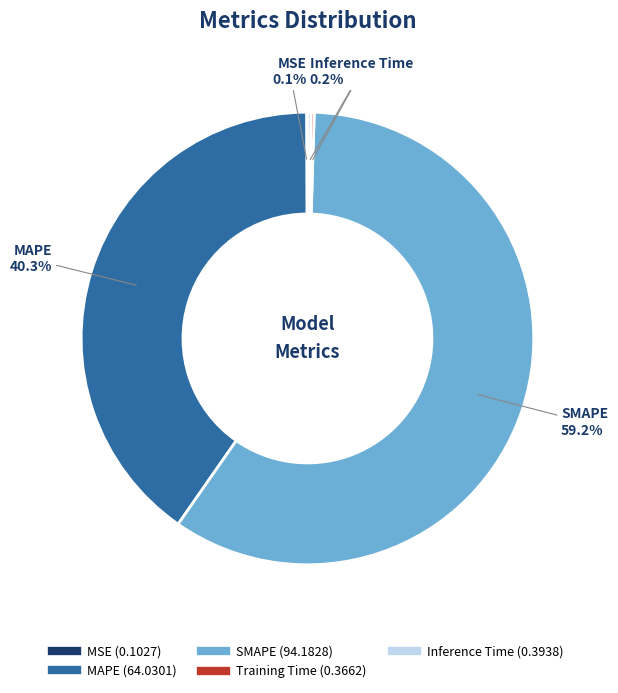

Which category has the biggest portion of the pie?

SMAPE